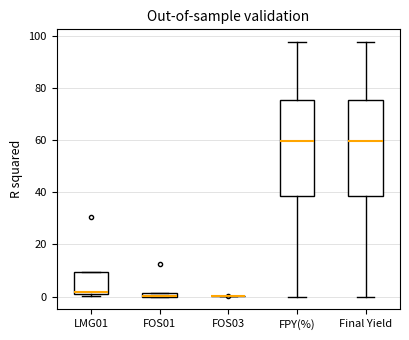

Where does the median line of the box for Final Yield sit on the y-axis? The values are not printed on the chart, so give them approximately, as read against the axis.

60